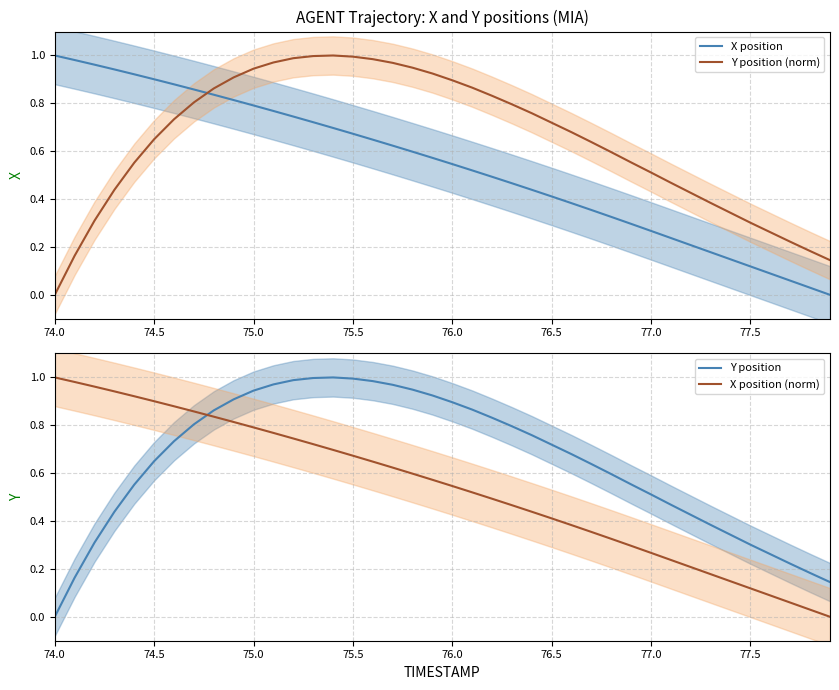

How many positive values does the X position series have?

39